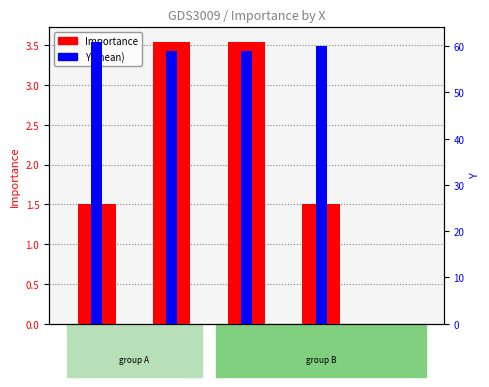

What is the value of the Y bar at the 2nd from the left?

59.0